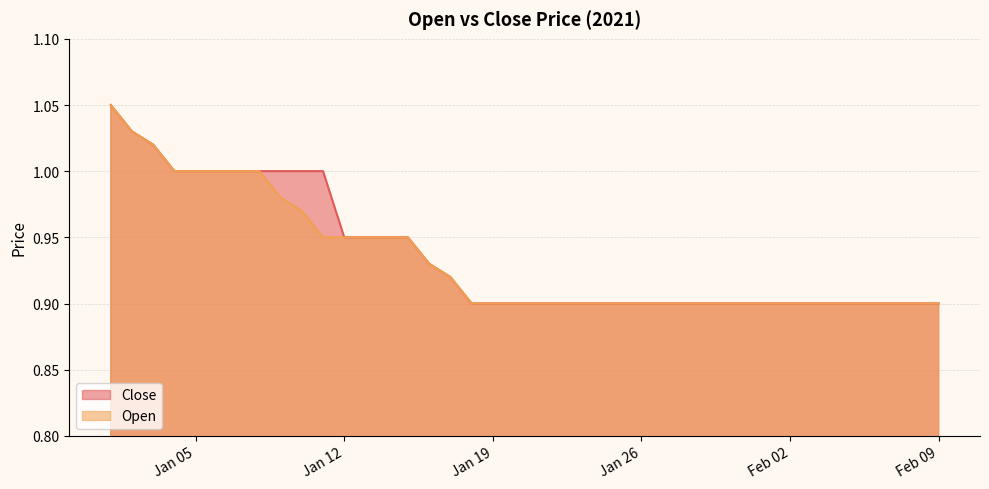

What are all the series names shown in the legend?

Close, Open